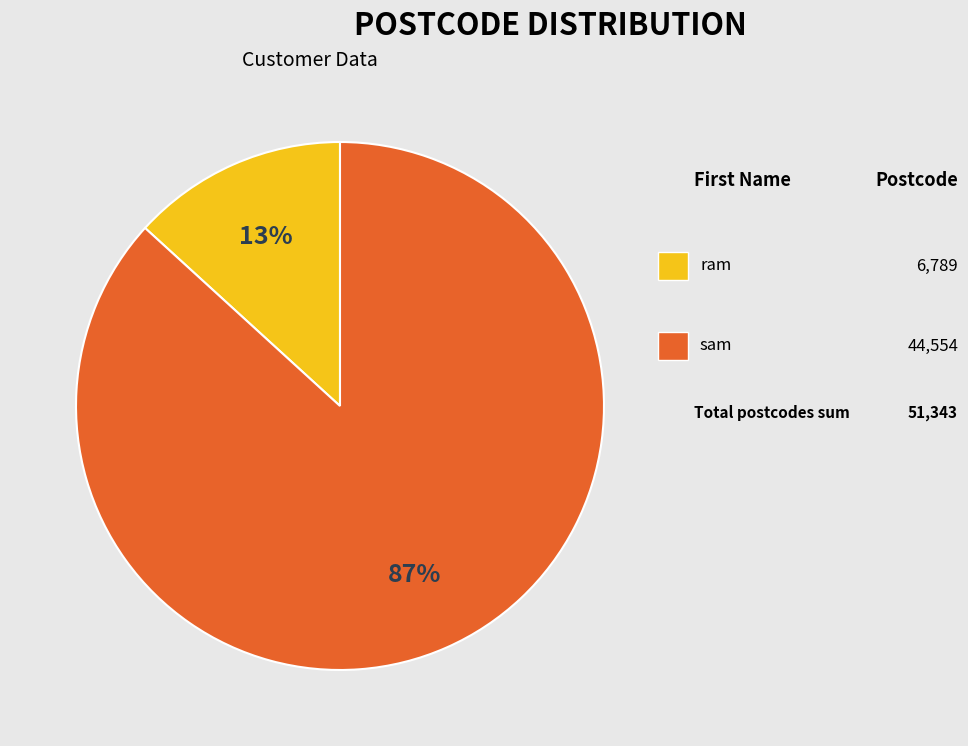

Does any single category account for the majority?

Yes